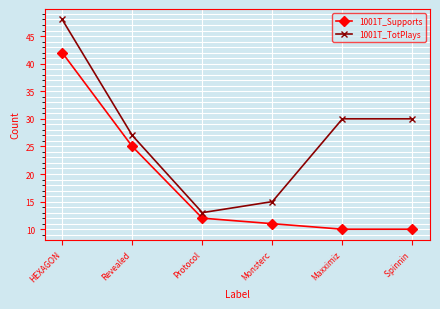

What is the label of the 5th point from the left?

Maxximiz